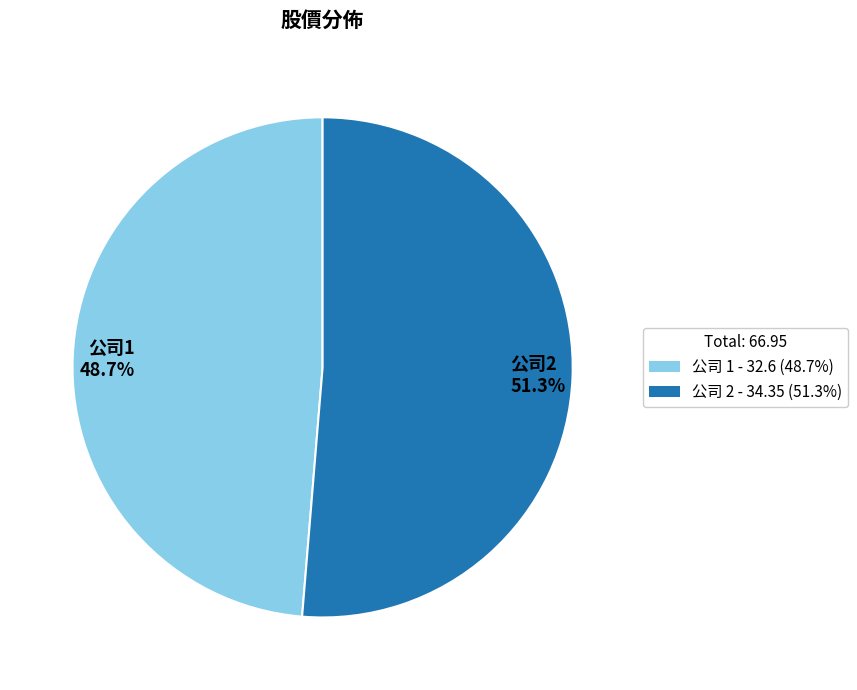

Combined, do 公司1 48.7% and 公司2 51.3% account for over 50%?

Yes